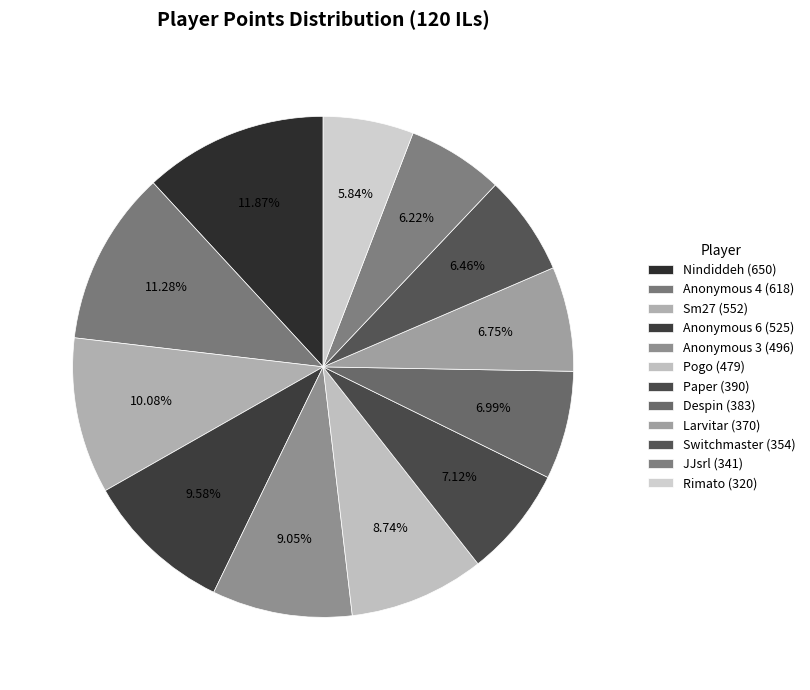

What is the total percentage of Sm27 and Rimato?

15.9%